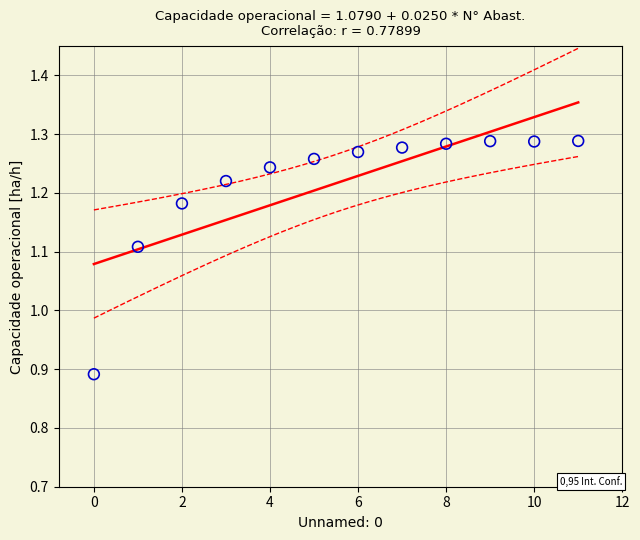

What is the range of Y values (max minus min)?

0.4